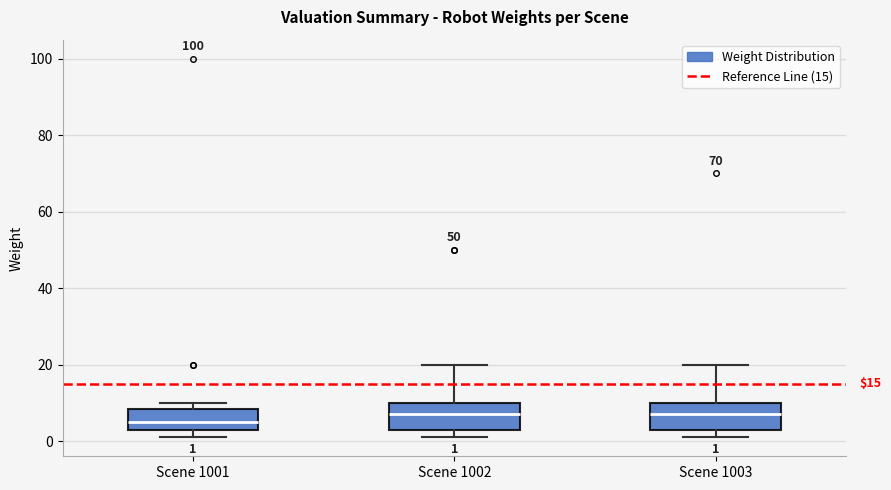

Which box has the lowest median line?

Scene 1001